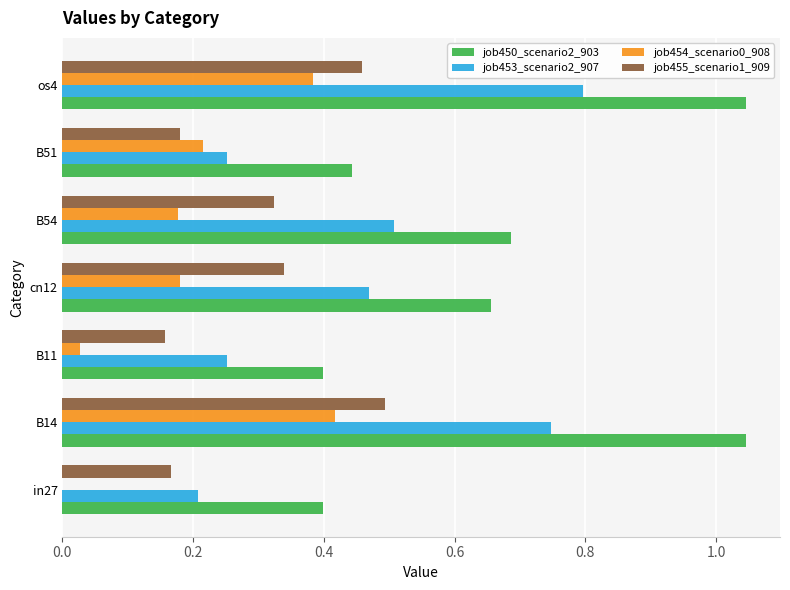

The job455_scenario1_909 series shows 0.8 at B14. True or false?

False